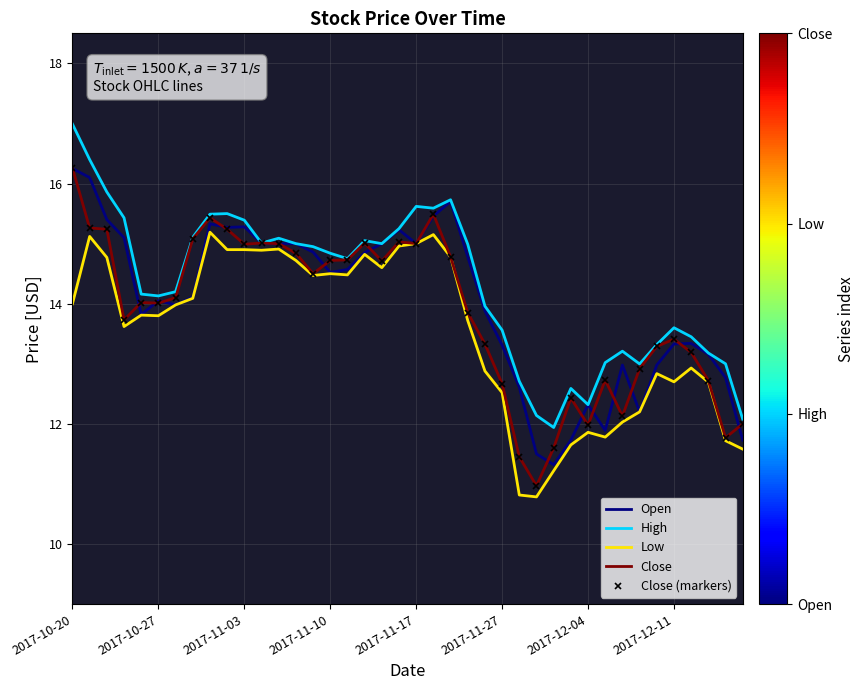

Which series has the widest spread of values?

Close